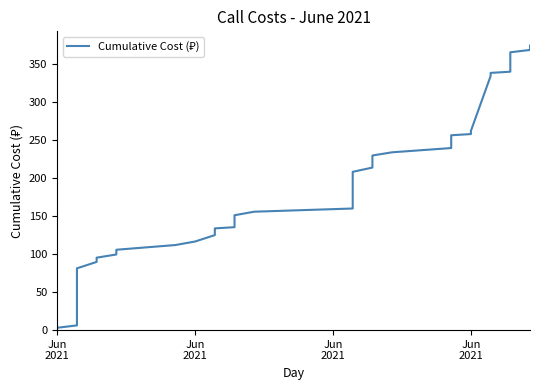

What is the sum of all values?

7099.4